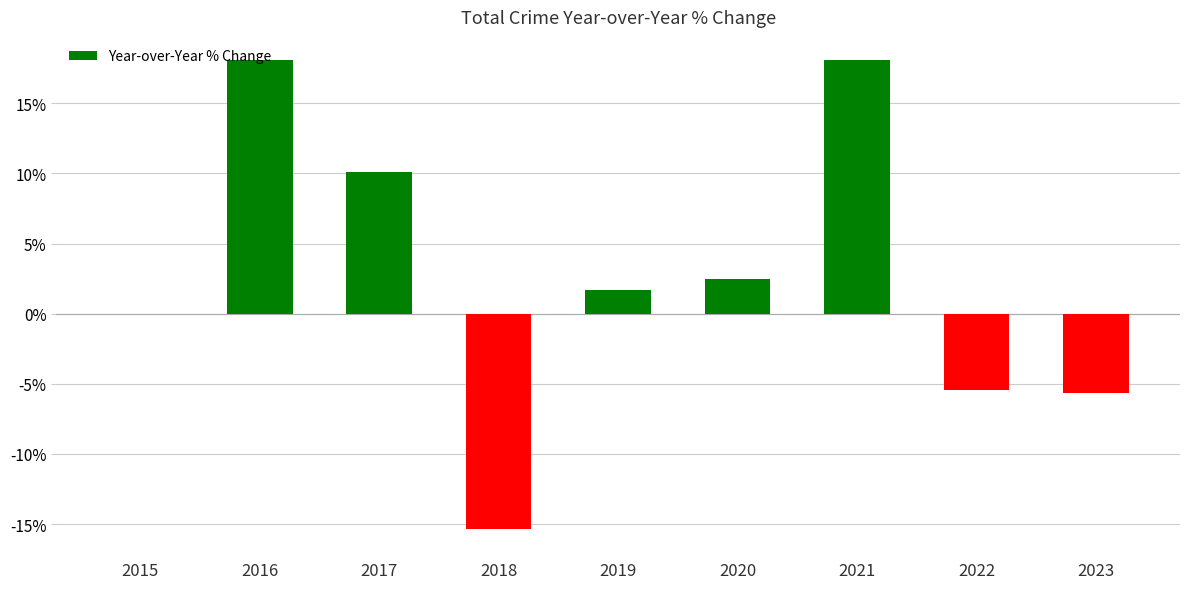

What is the sum of all values?

23.9